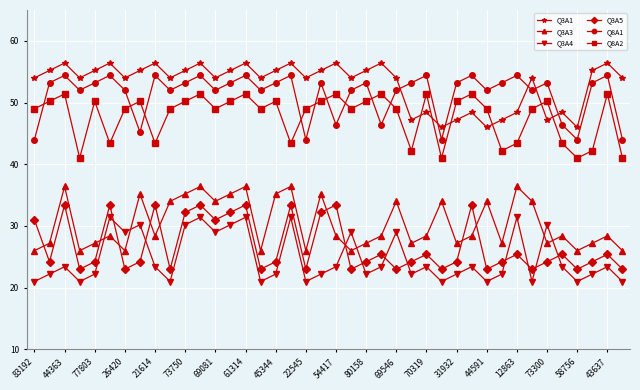

At how many categories does at least one series exceed 38?

40